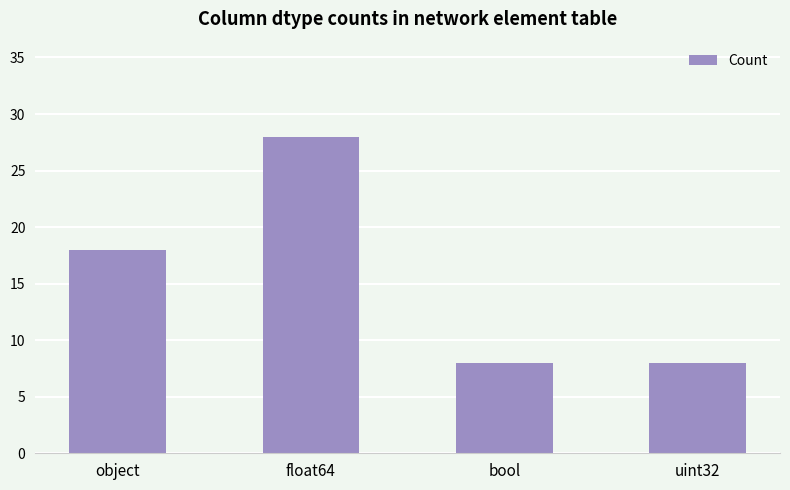

True or false: the data shows 3 at bool.

False